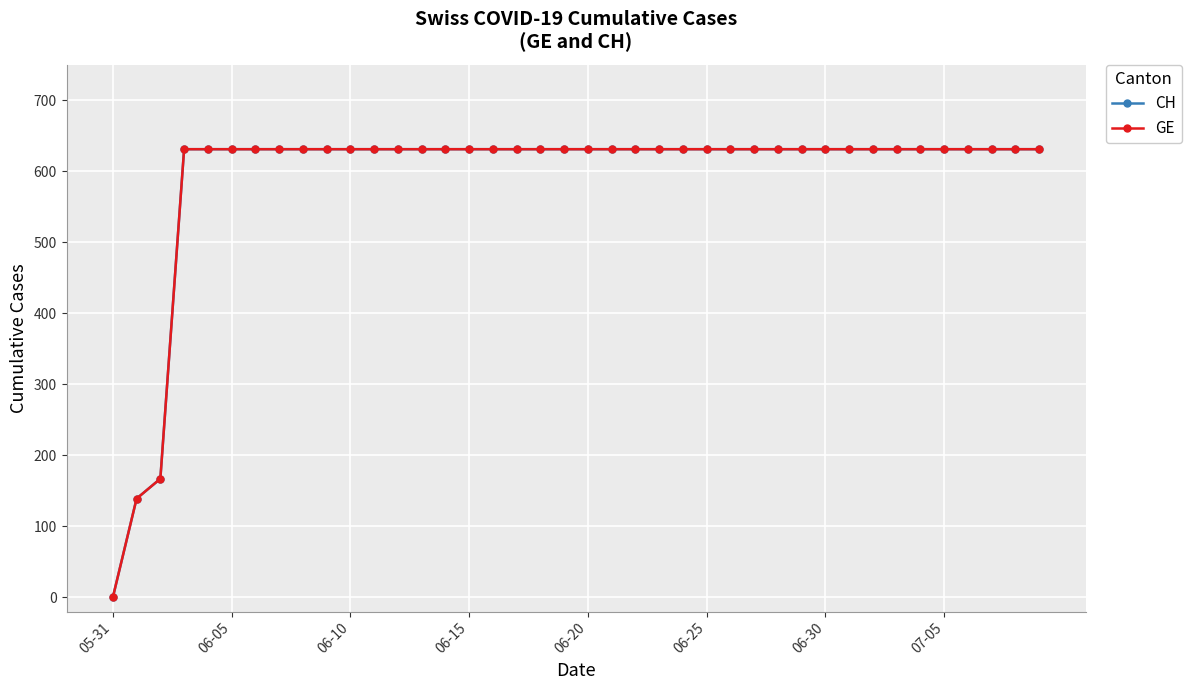

Is this an area chart (filled region under the line)?

No